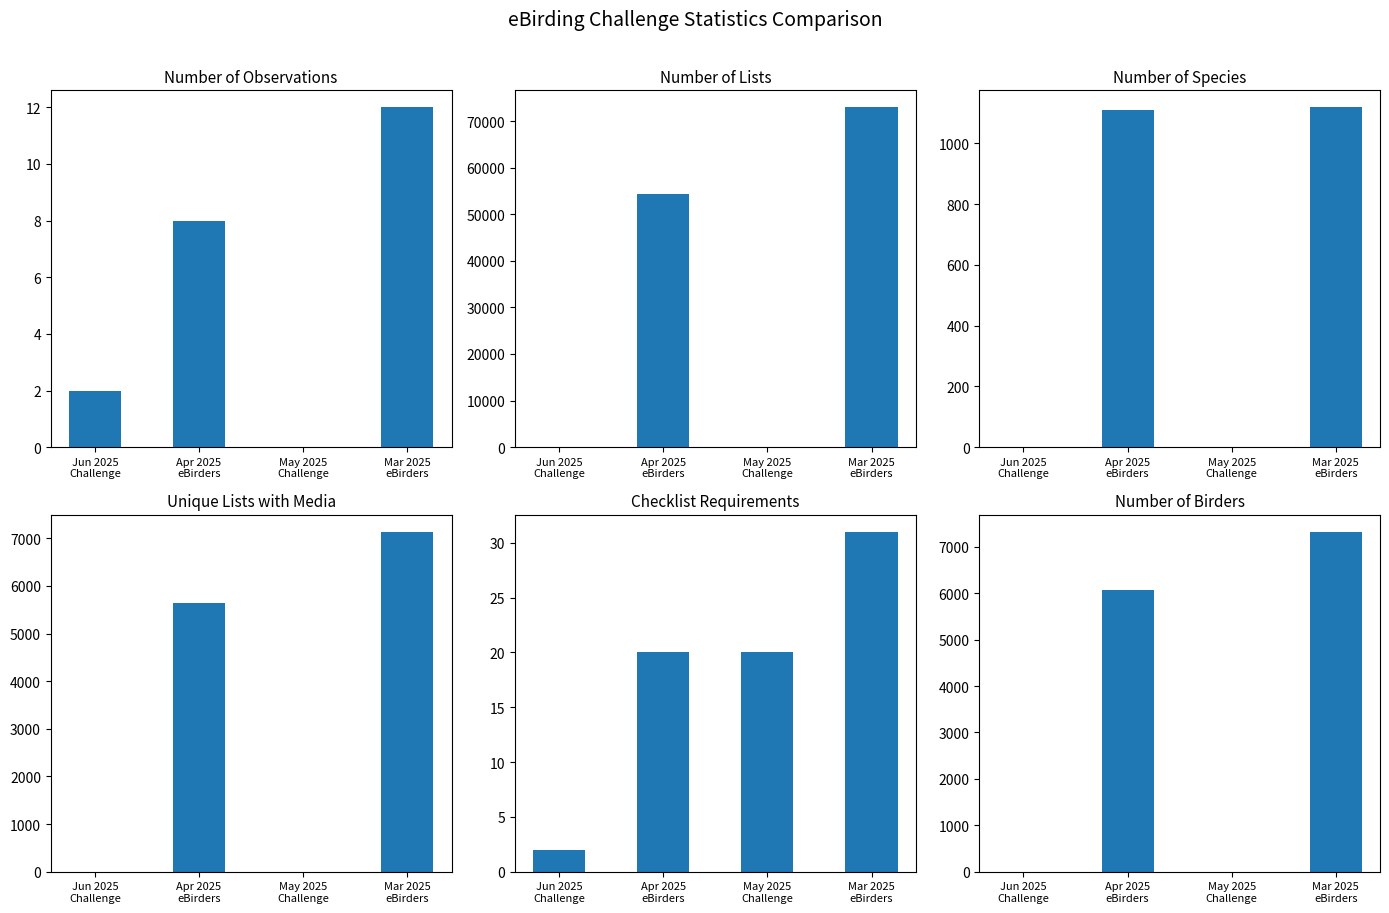

How many values in the Number of unique lists with media series exceed 5633?

1